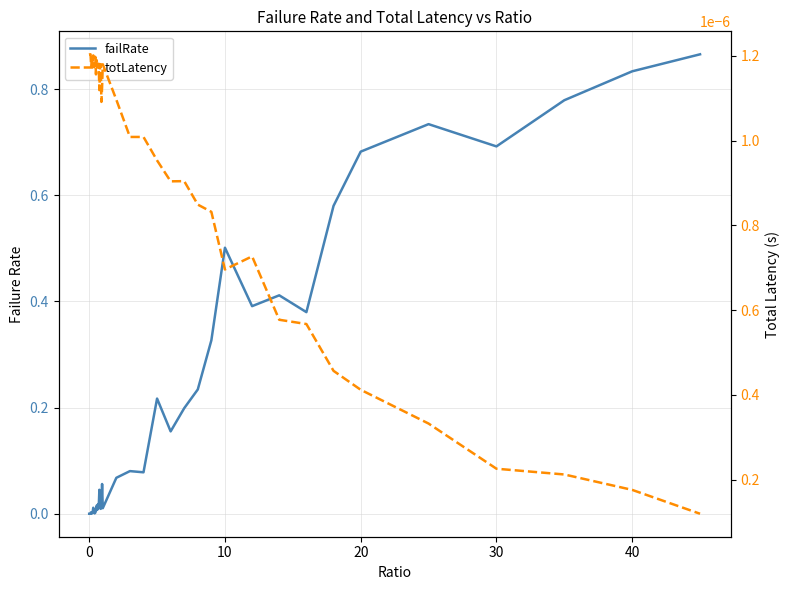

Which series has the largest range (max minus min)?

failRate